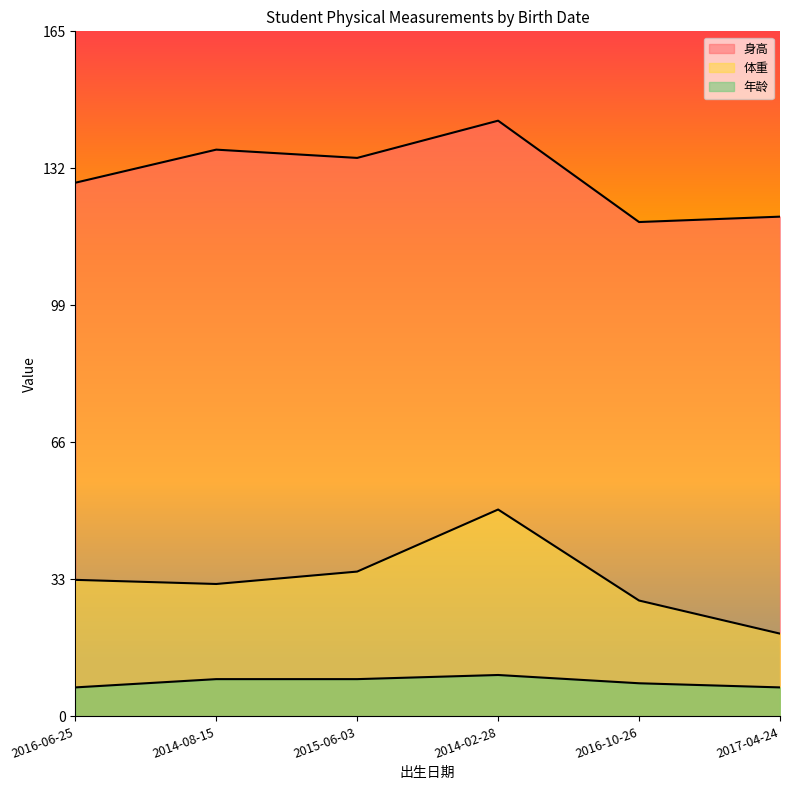

What position from the right is 2017-04-24?

1